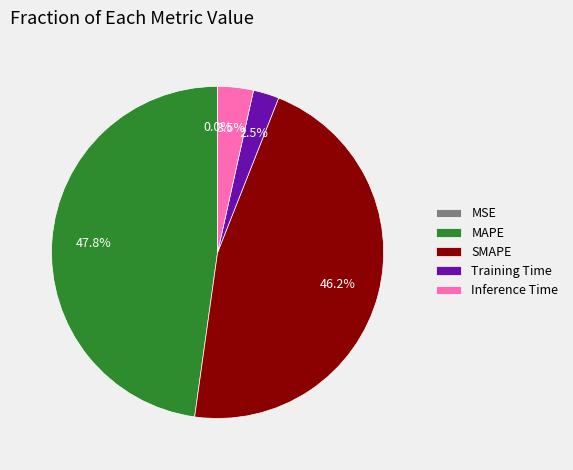

To the nearest percent, what is the difference between the largest and smallest slice percentages?

48%